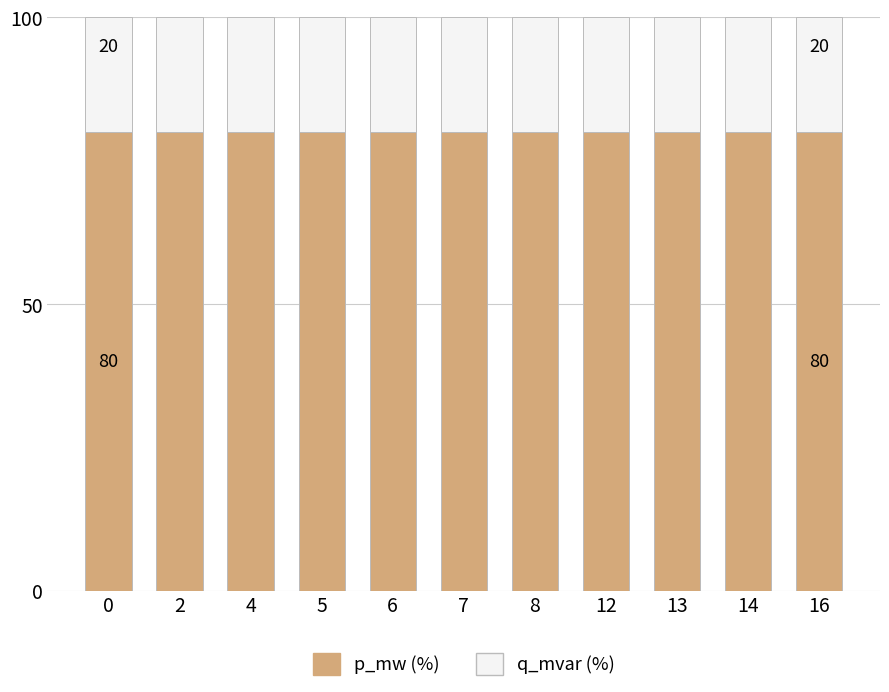

Is it true that p_mw (%) equals 142.0 at 14?

False